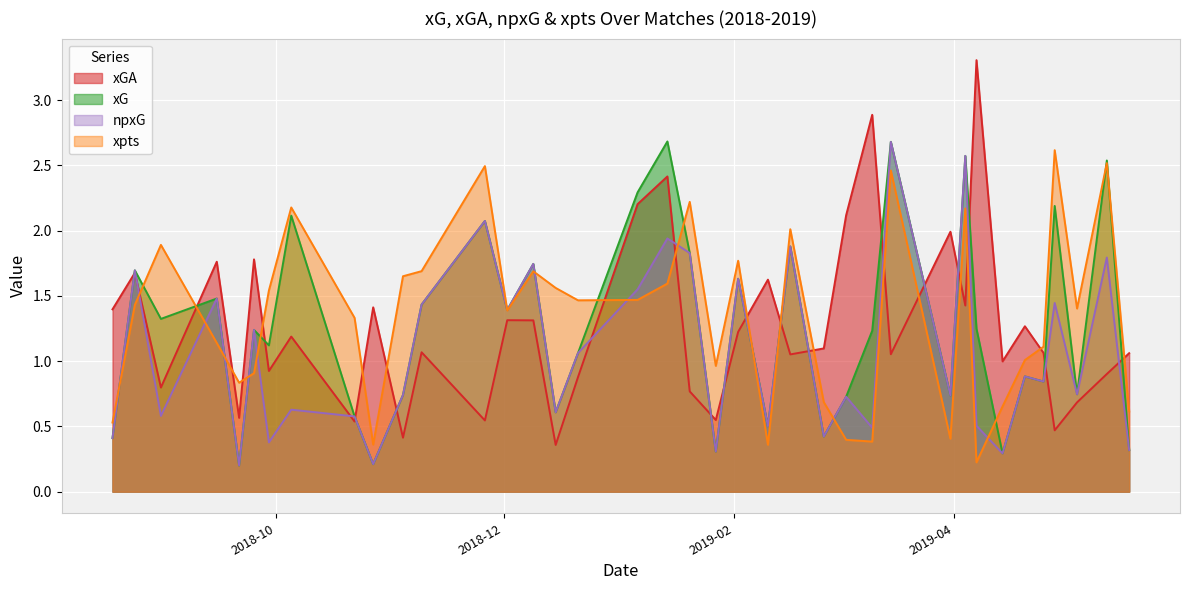

Does the chart display data point markers on the line(s)?

No